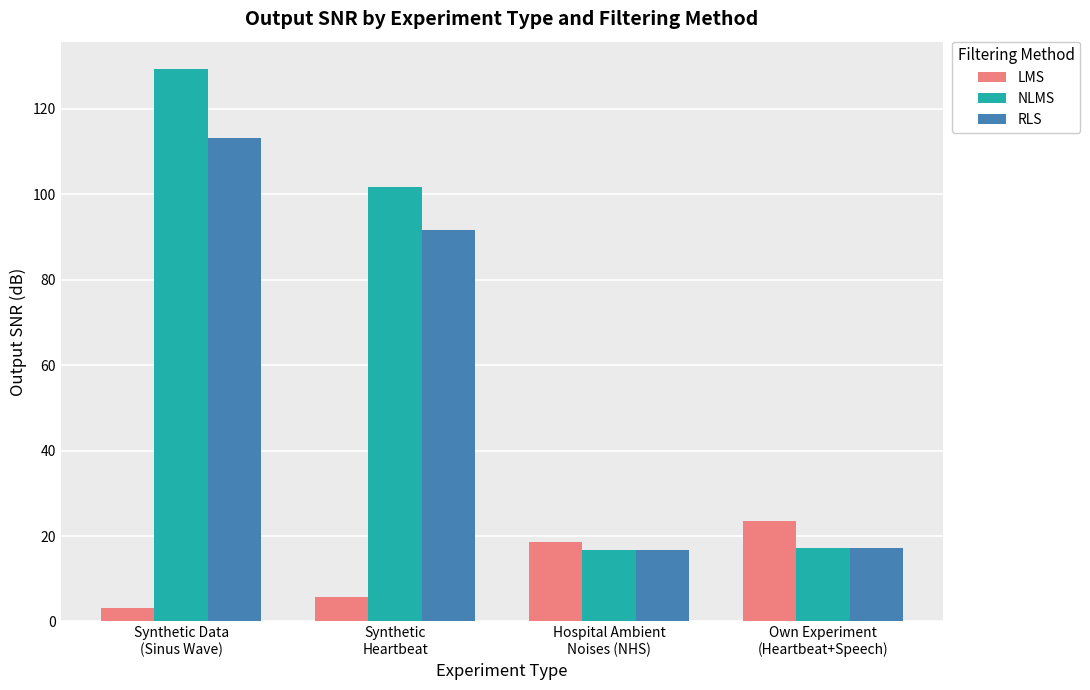

What is the average value of the LMS series?

12.8